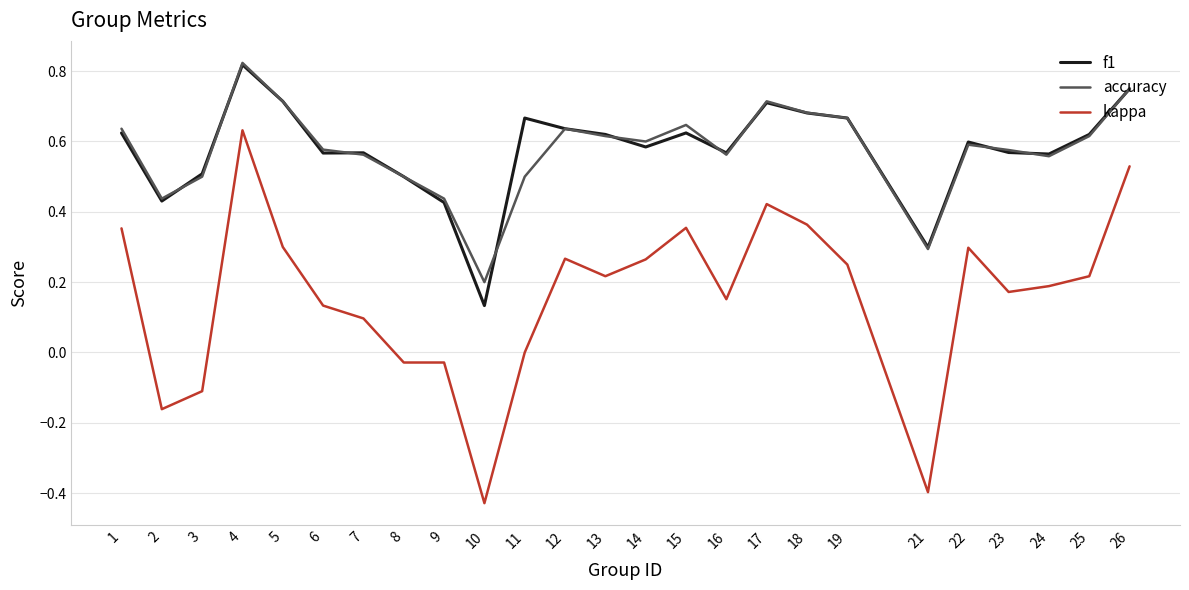

True or false: kappa and f1 intersect in this chart.

False